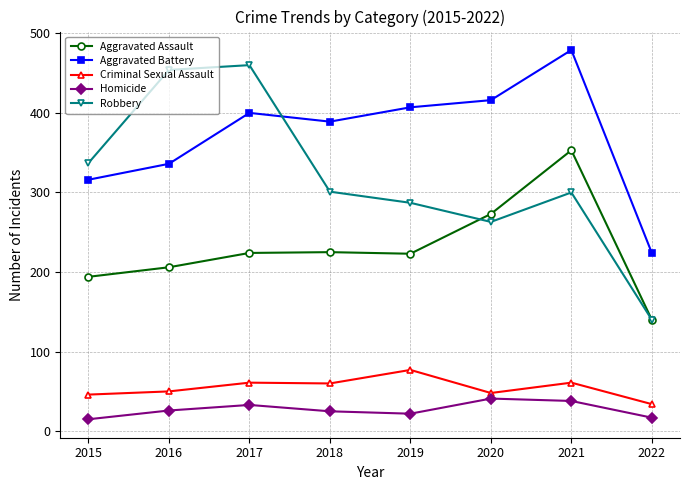

Count the number of data series in this chart.

5